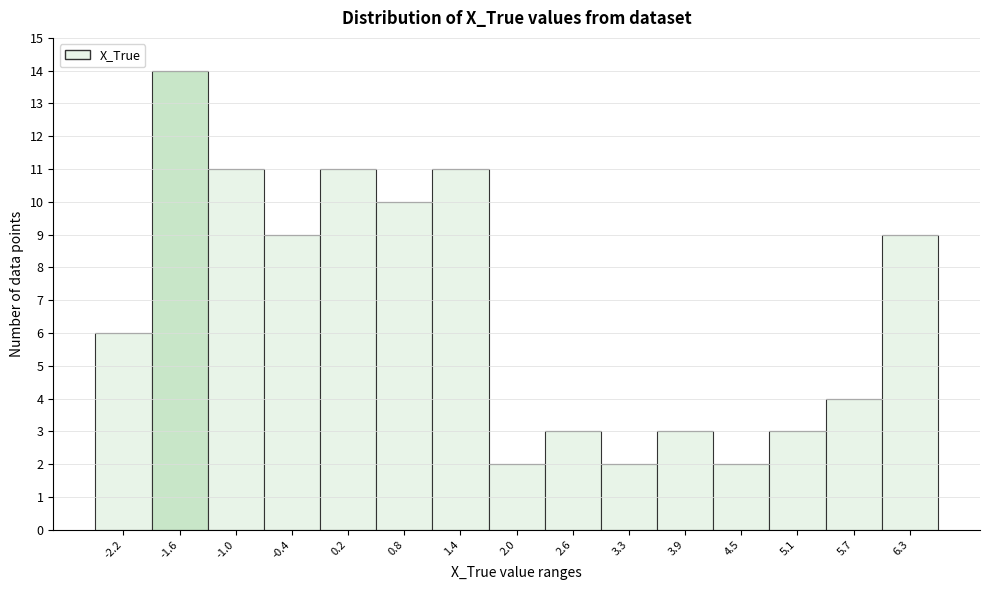

Reading left to right, what are all the values shown in this chart?

6	14	11	9	11	10	11	2	3	2	3	2	3	4	9